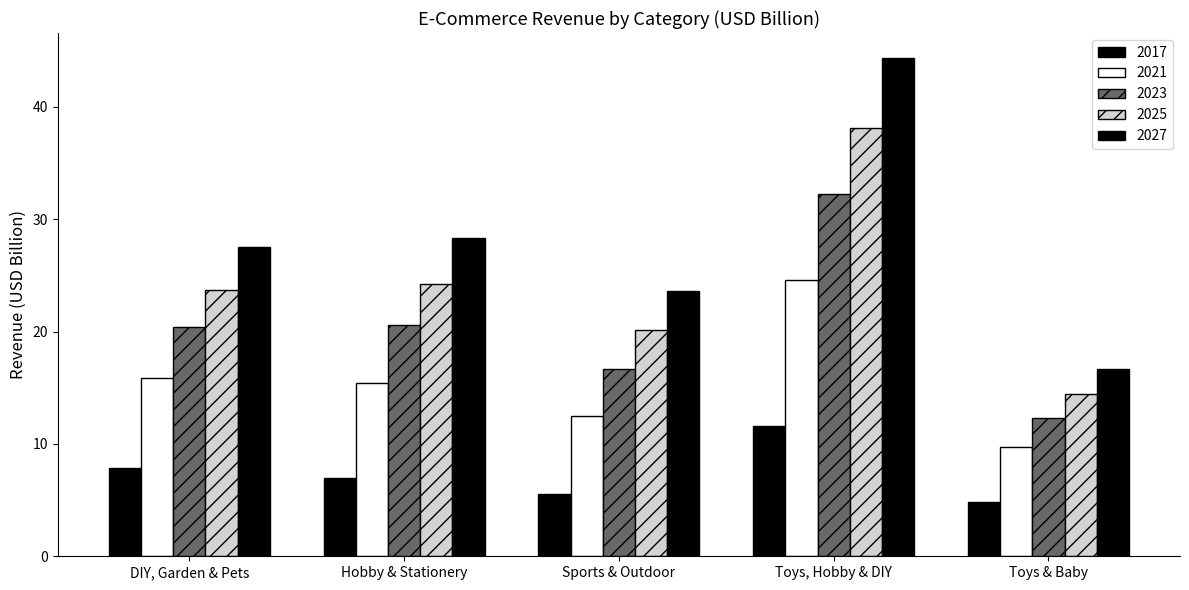

How many groups of bars are there?

5